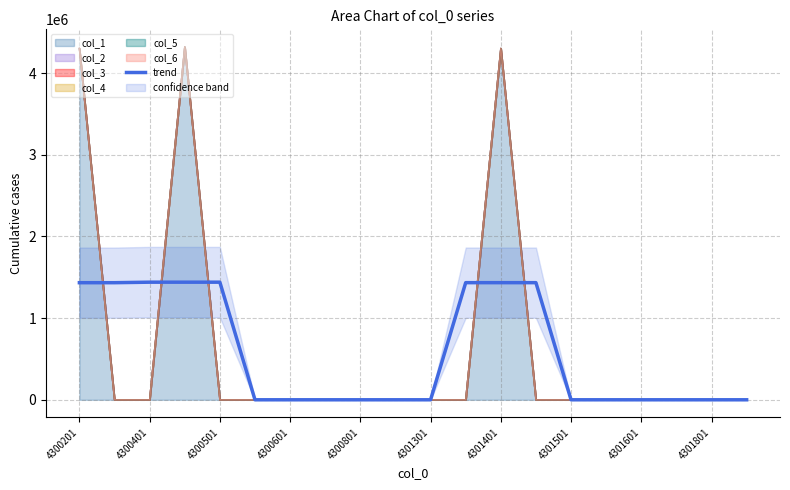

True or false: the data has more than 1 interior local peaks.

False